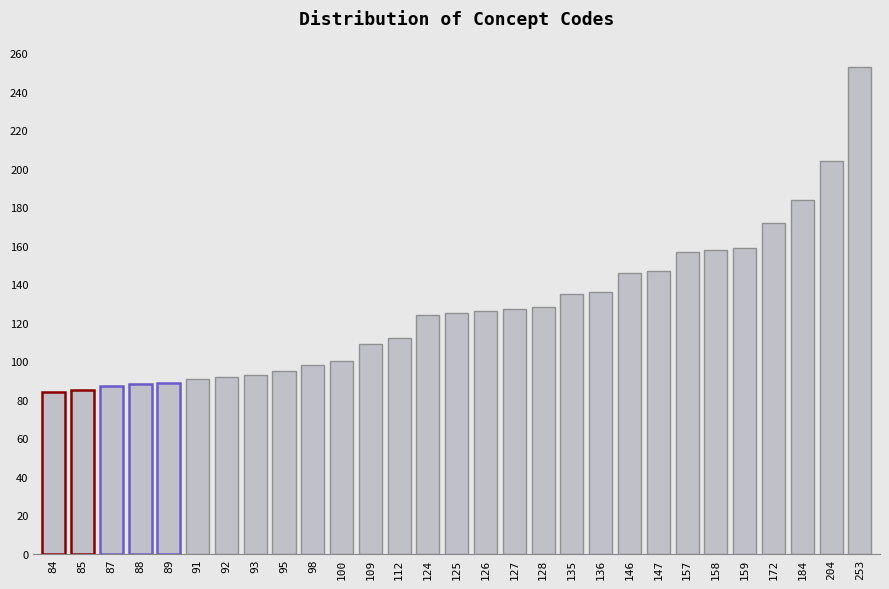

What is the difference between the maximum and second lowest values?

168